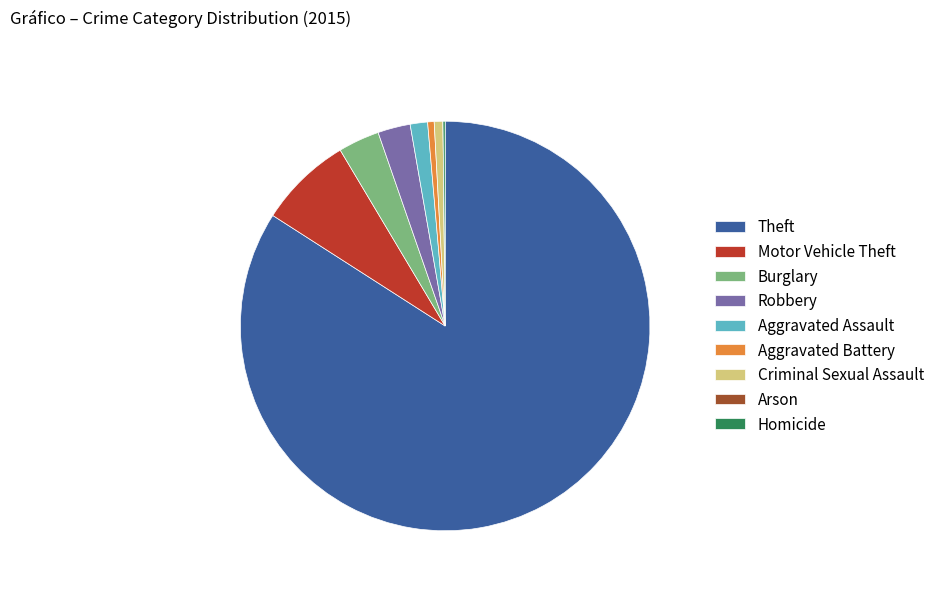

What is the ratio of the value at Motor Vehicle Theft to the value at Robbery?

2.9